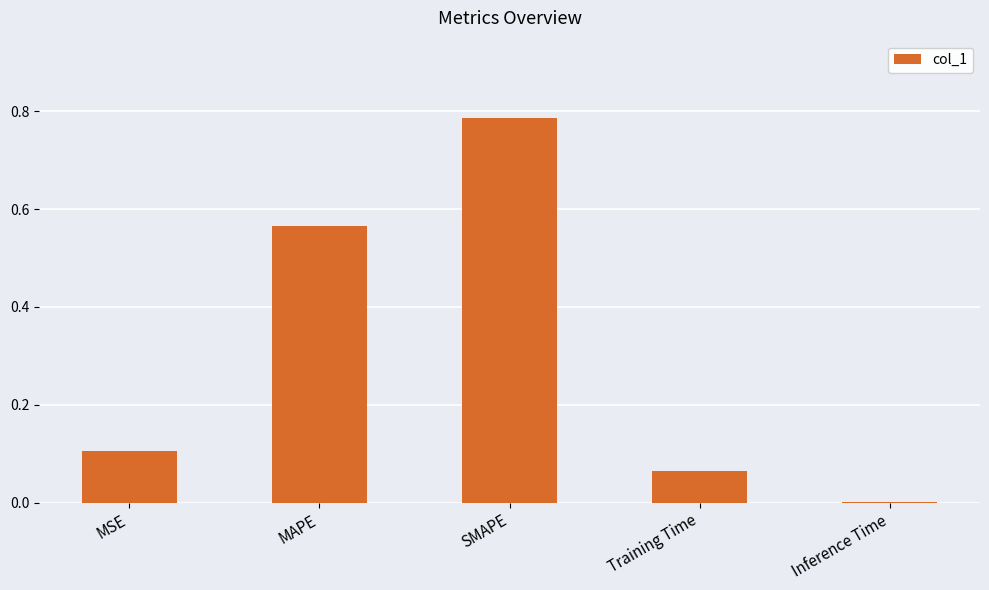

Which has a higher value, MSE or SMAPE?

SMAPE